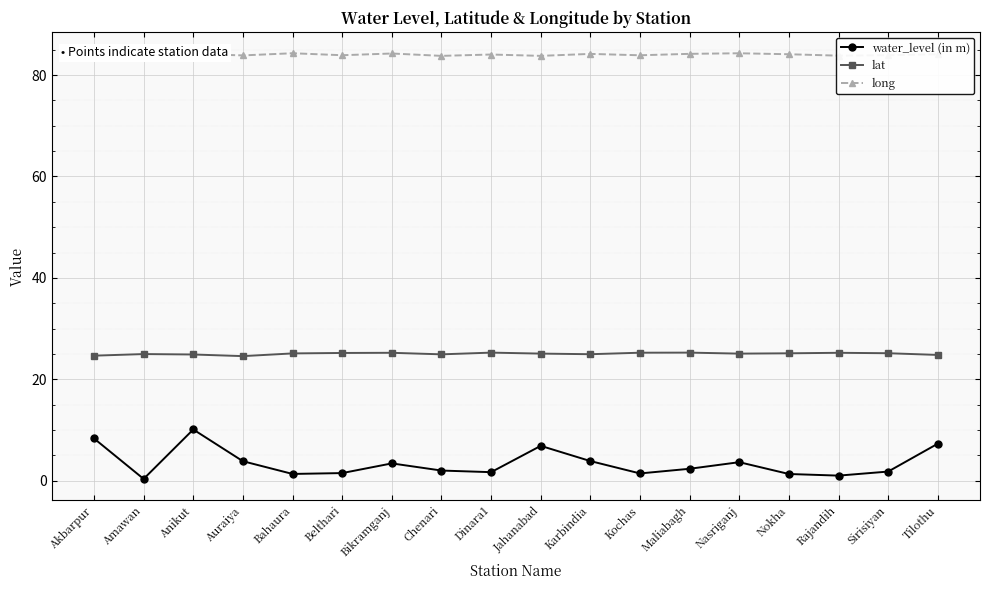

What is the spread (max minus min) of values at Belthari?

82.4